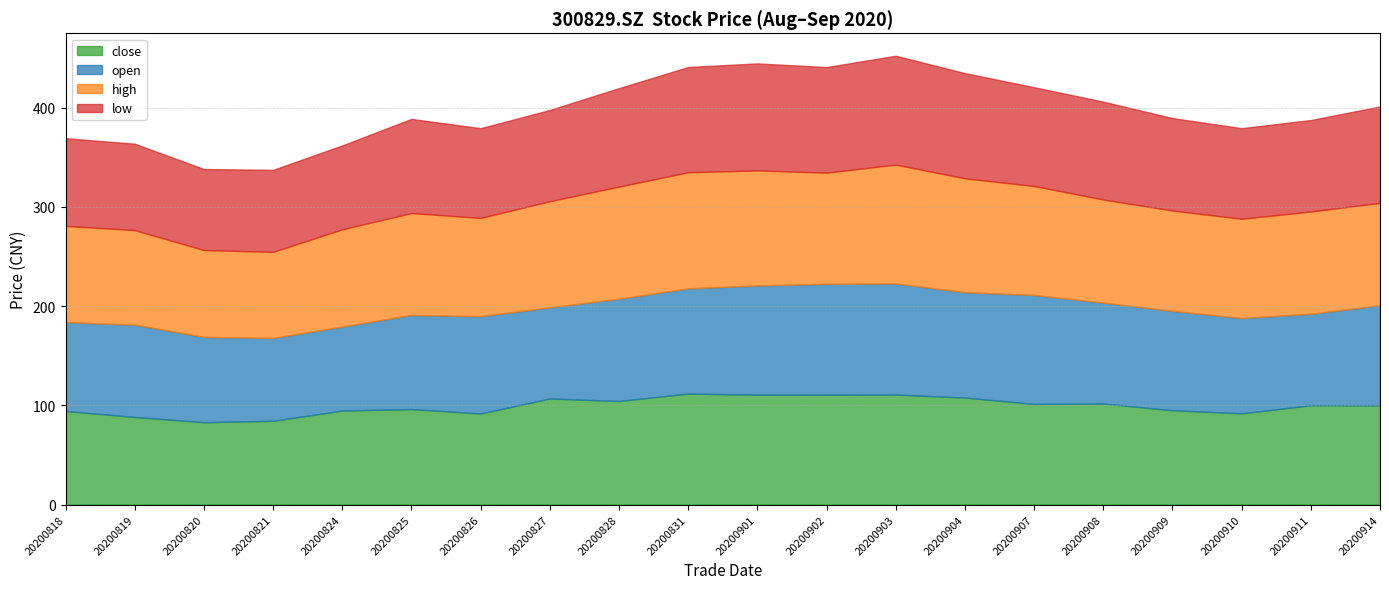

Between 20200825 and 20200901, which series saw the biggest shift?

open